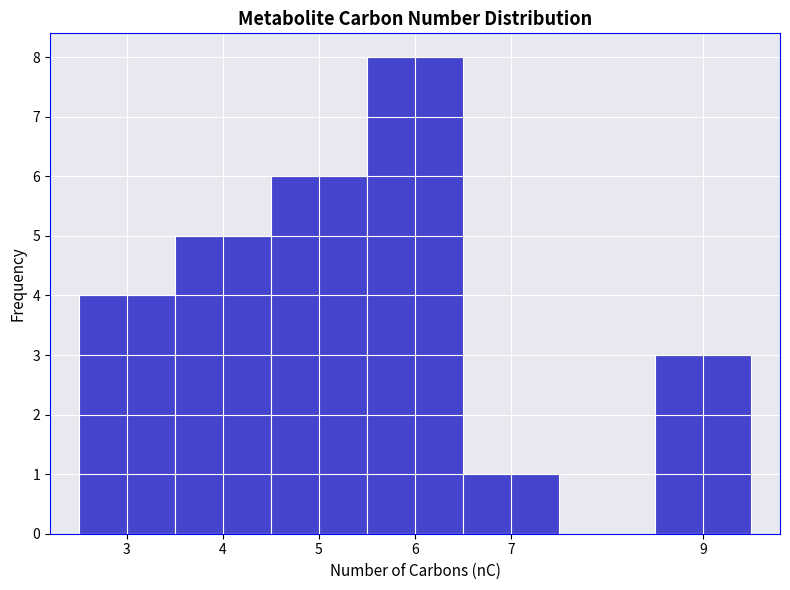

Which range on the x-axis has the tallest bar?

5.5 to 6.5